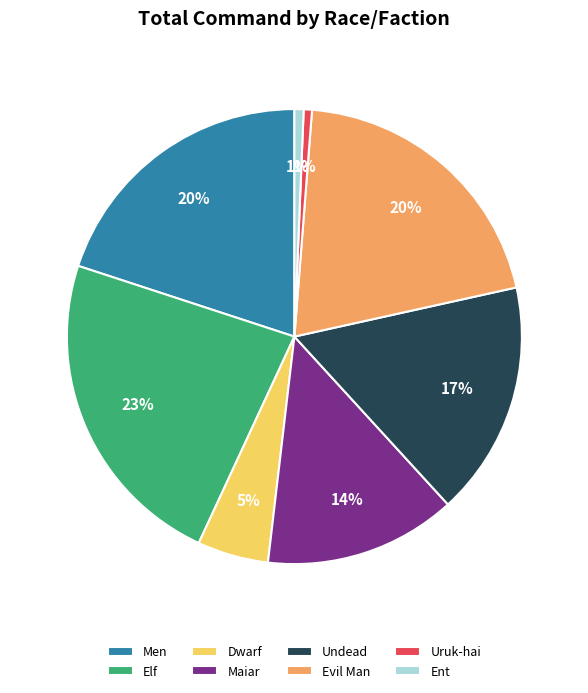

Is there any slice that represents more than half of the pie?

No